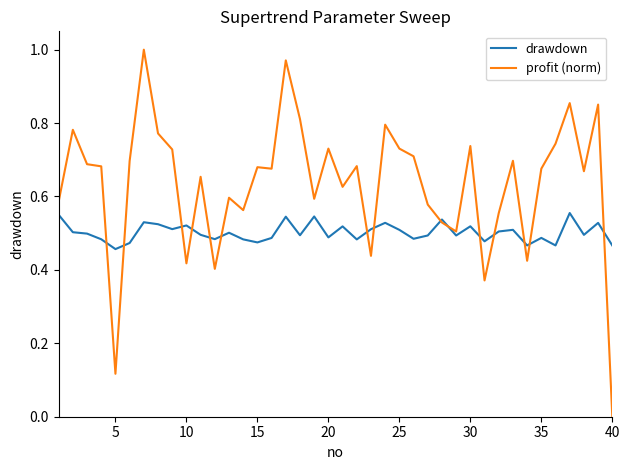

Which series has the widest spread of values?

profit (norm)